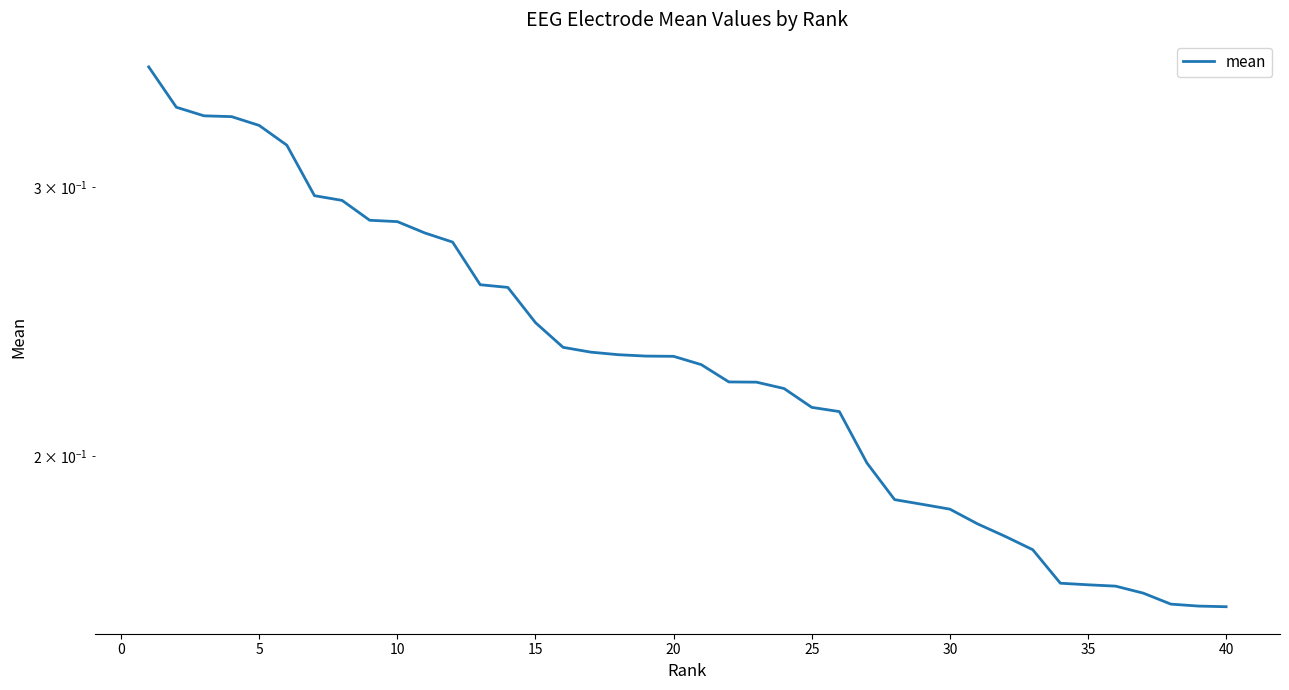

Is this an area chart (filled region under the line)?

No